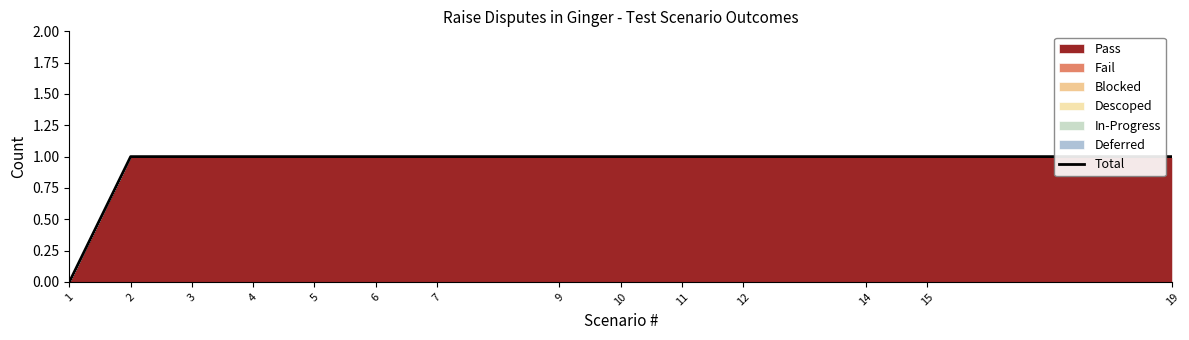

How many positive values are there?

13